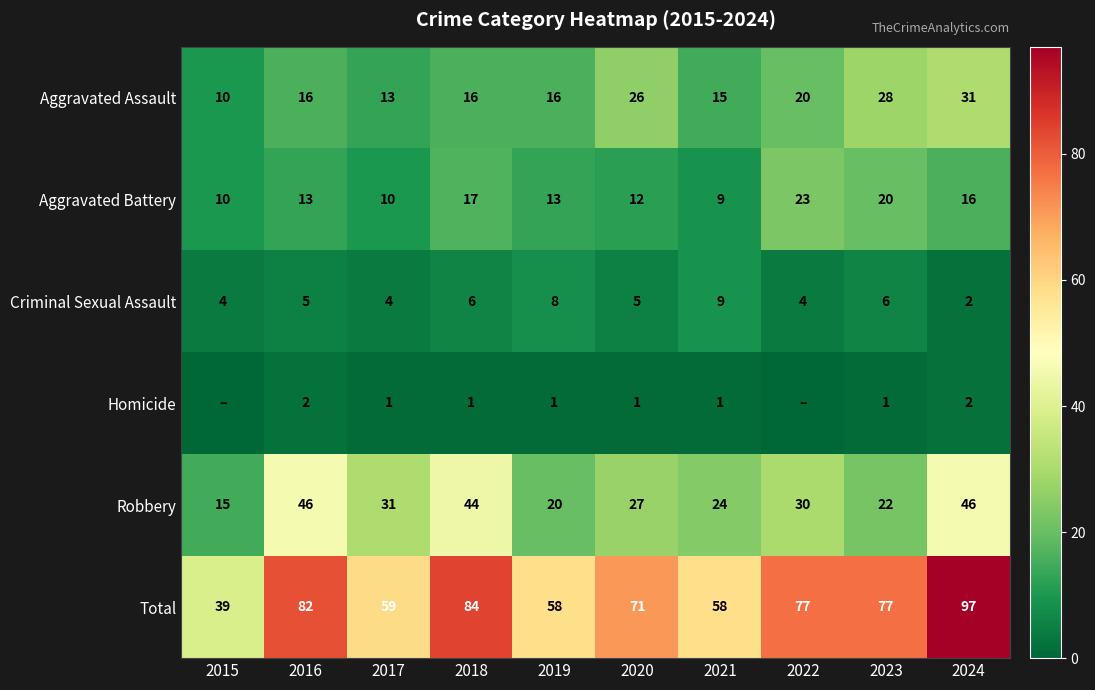

What is the sum of the Robbery values at 2024 and 2018?

90